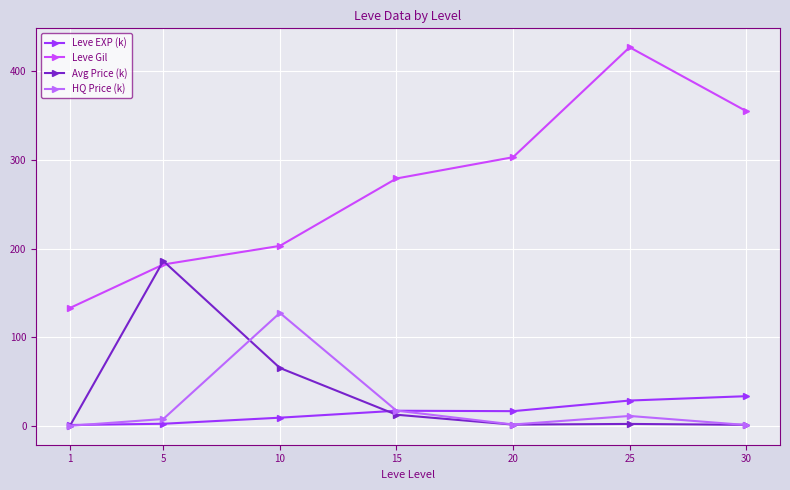

Which series has the largest total across all categories?

Leve Gil